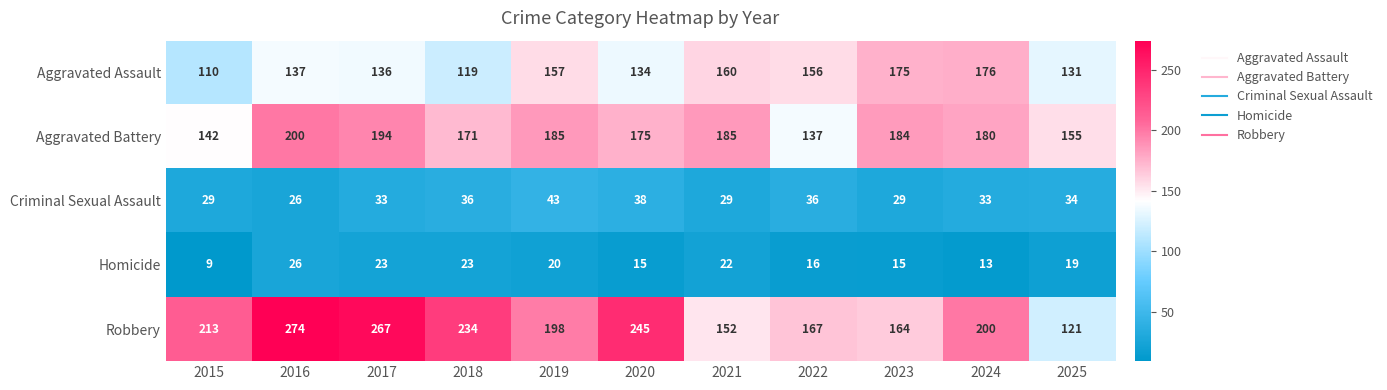

List the series in order of their peak value, lowest first.

Homicide, Criminal Sexual Assault, Aggravated Assault, Aggravated Battery, Robbery